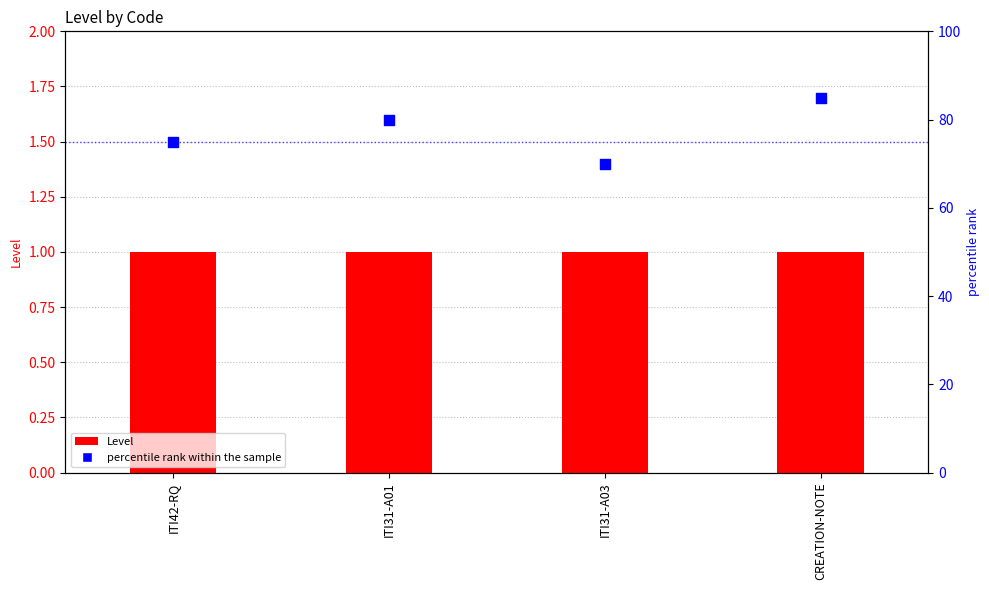

Which series has the largest total across all categories?

percentile rank within the sample